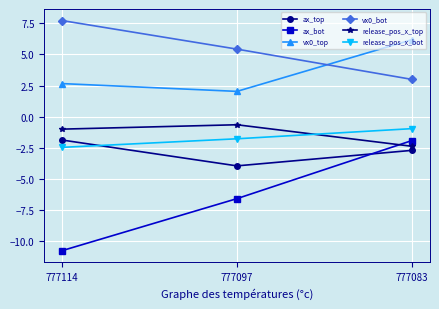

What is the sum of the ax_top values at 777114 and 777097?

-5.8